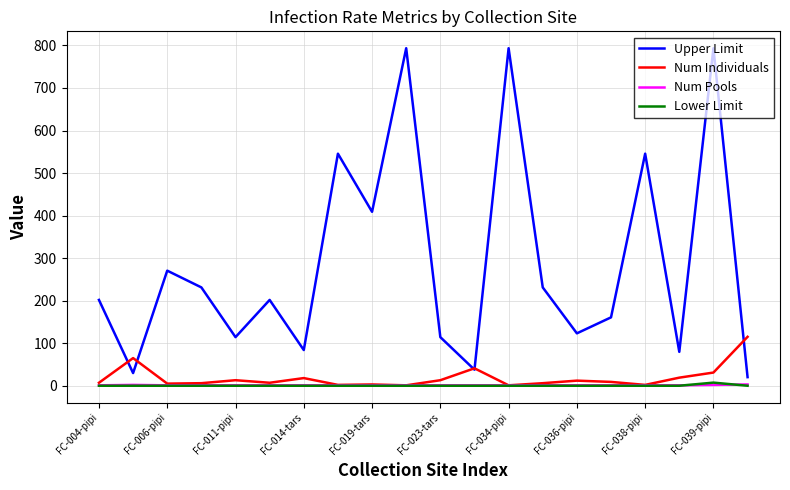

What is the highest value of the Num Individuals series?

115.0